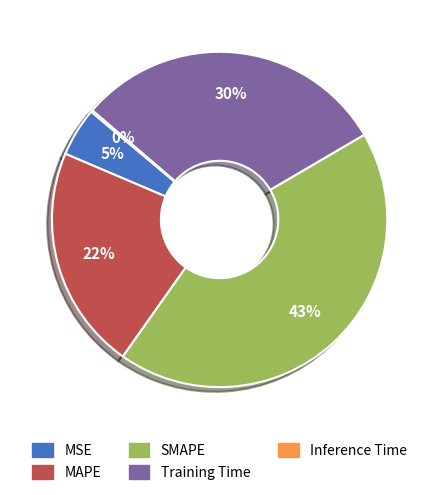

The SMAPE slice represents 43% of the pie. True or false?

True